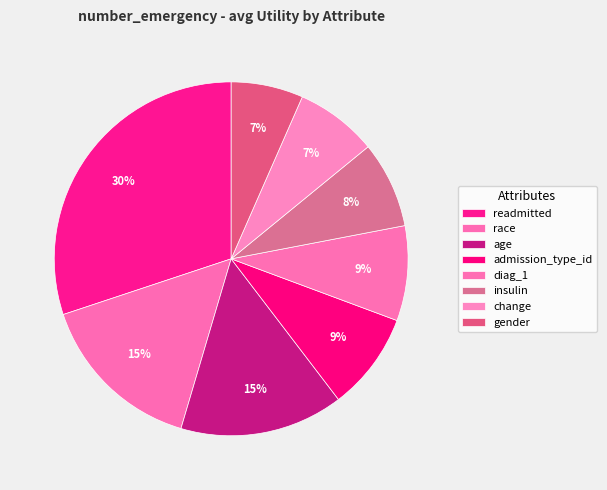

Rank the categories by value from lowest to highest.

gender, change, insulin, diag_1, admission_type_id, age, race, readmitted